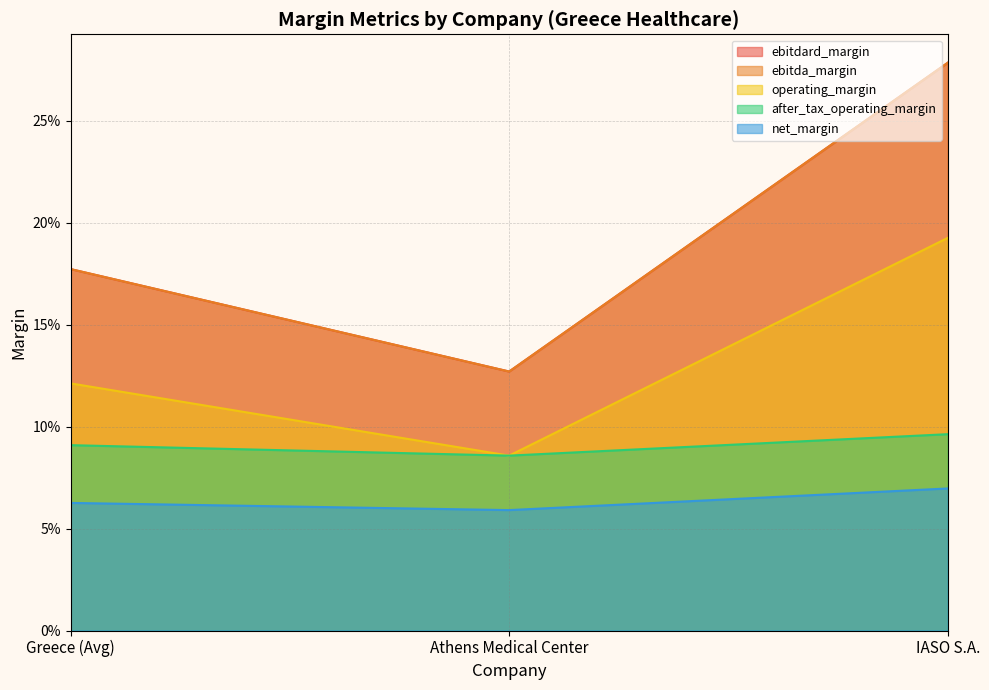

Rank the series at Athens Medical Center from lowest to highest value.

net_margin, operating_margin, after_tax_operating_margin, ebitdard_margin, ebitda_margin